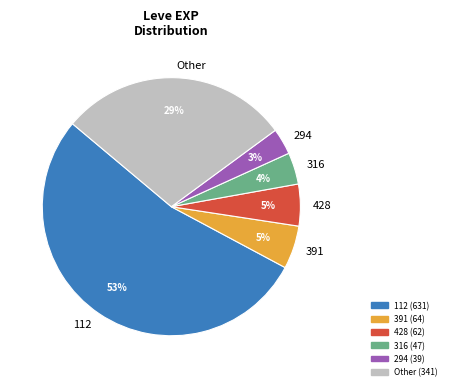

To the nearest percent, what percentage of the pie is 428?

5%